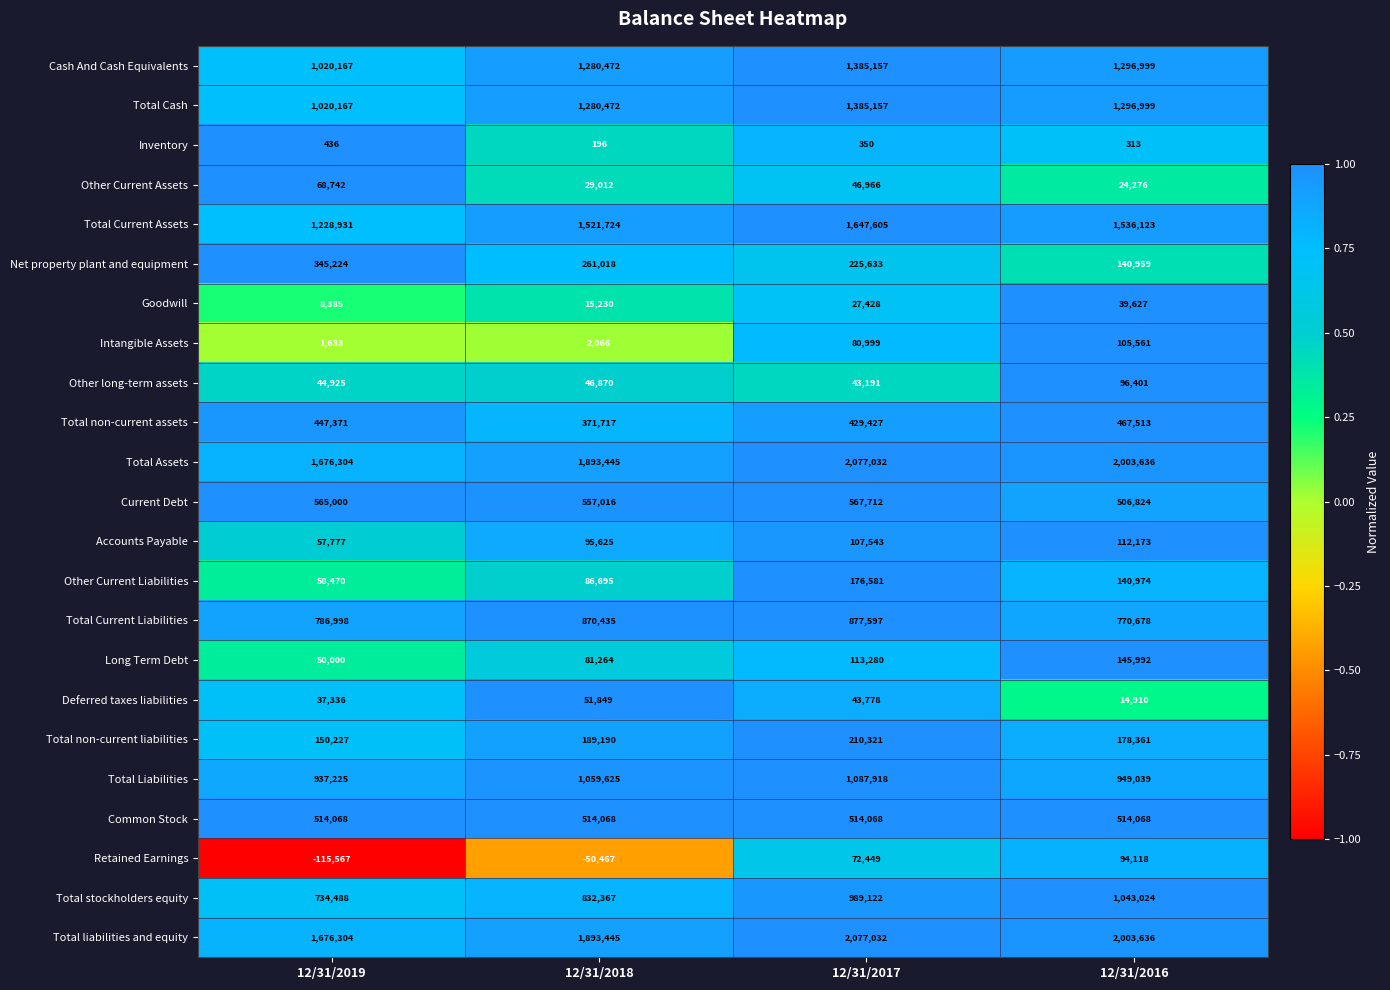

Count the number of data series in this chart.

23